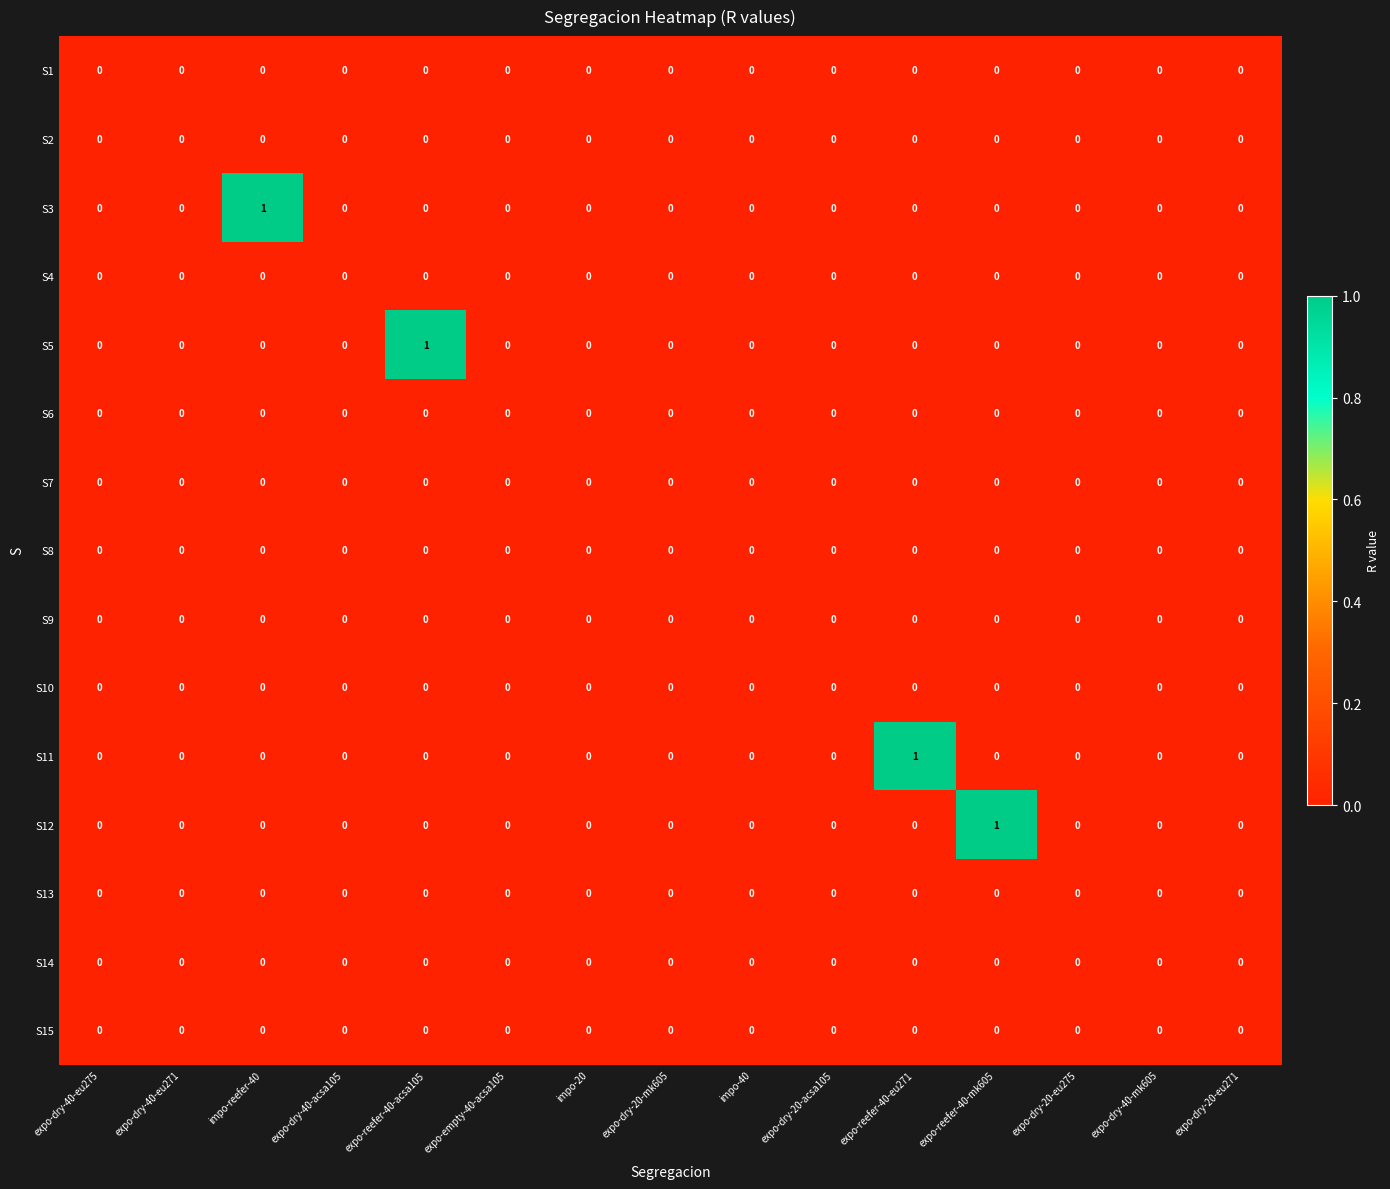

True or false: S13 has a value of 0 at expo-dry-20-eu275.

True